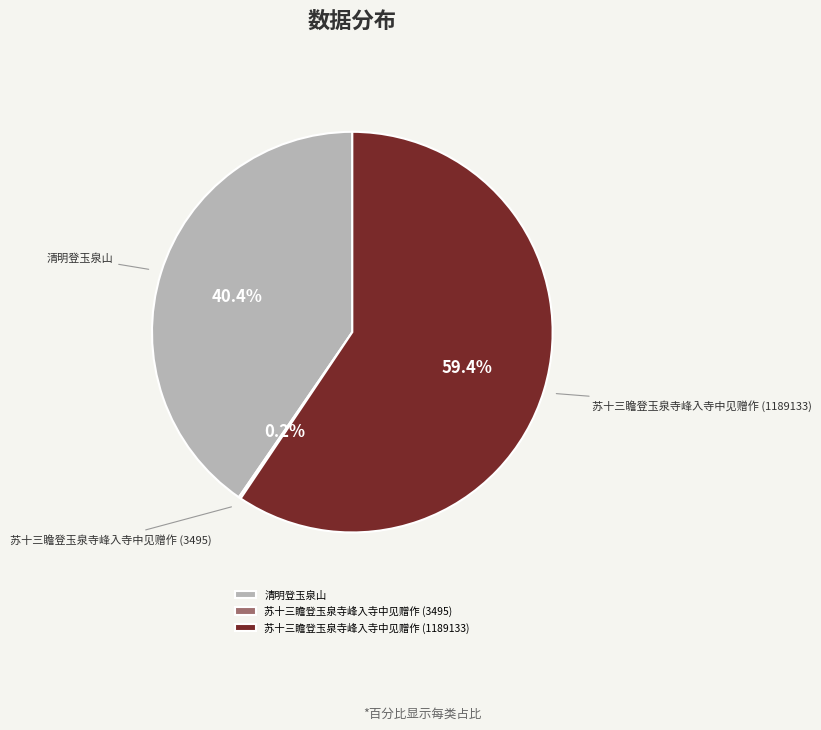

What percentage is the 苏十三瞻登玉泉寺峰入寺中见赠作 (1189133) slice, to the nearest percent?

59%